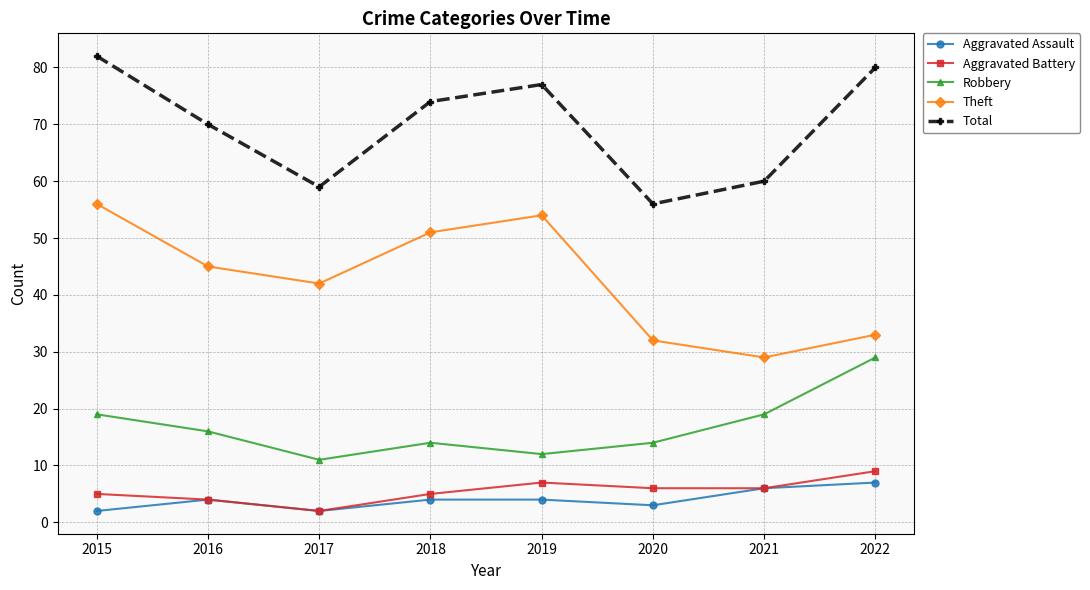

Reading left to right, what are all the values shown in this chart?

Aggravated Assault: 2015=2	2016=4	2017=2	2018=4	2019=4	2020=3	2021=6	2022=7
Aggravated Battery: 2015=5	2016=4	2017=2	2018=5	2019=7	2020=6	2021=6	2022=9
Robbery: 2015=19	2016=16	2017=11	2018=14	2019=12	2020=14	2021=19	2022=29
Theft: 2015=56	2016=45	2017=42	2018=51	2019=54	2020=32	2021=29	2022=33
Total: 2015=82	2016=70	2017=59	2018=74	2019=77	2020=56	2021=60	2022=80